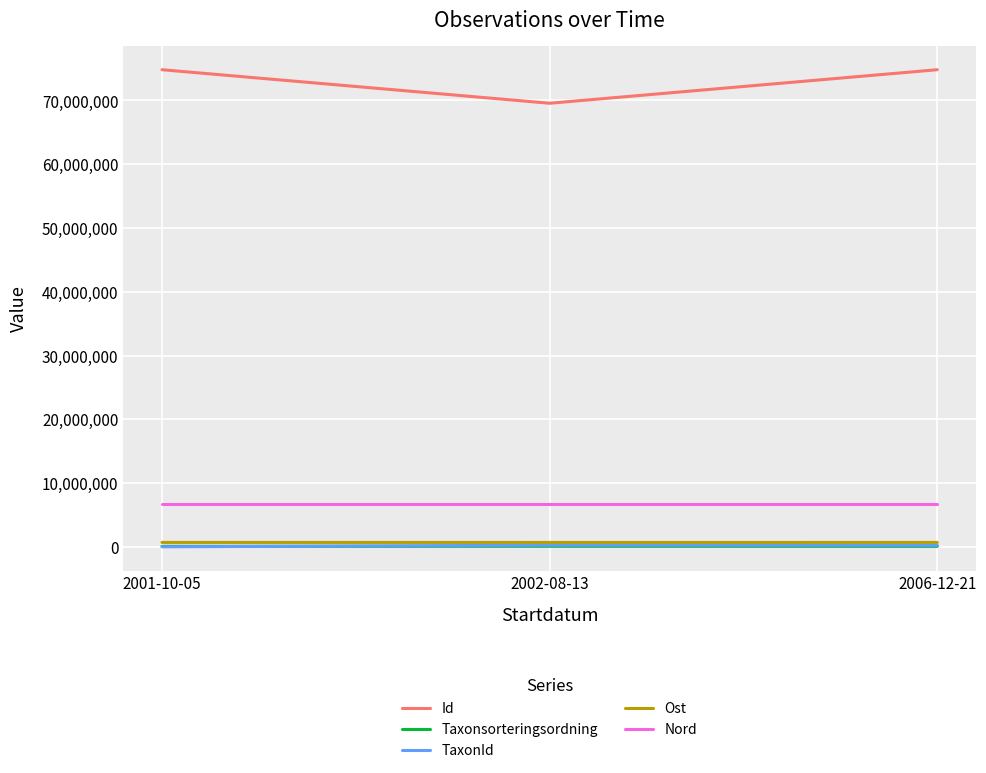

What is the maximum value shown in the chart?

74822170